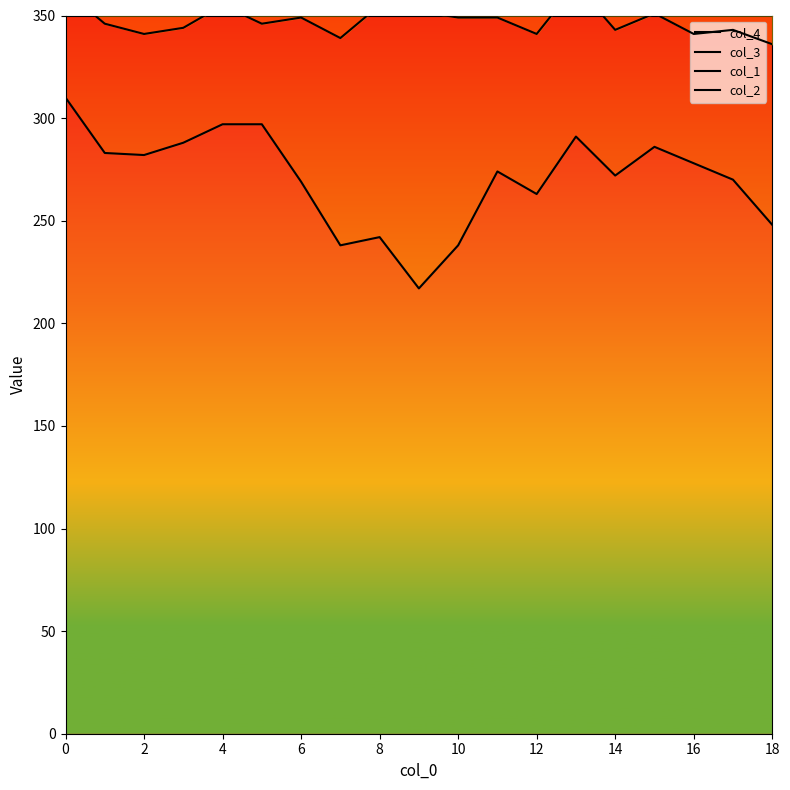

True or false: col_1 and col_3 intersect in this chart.

False